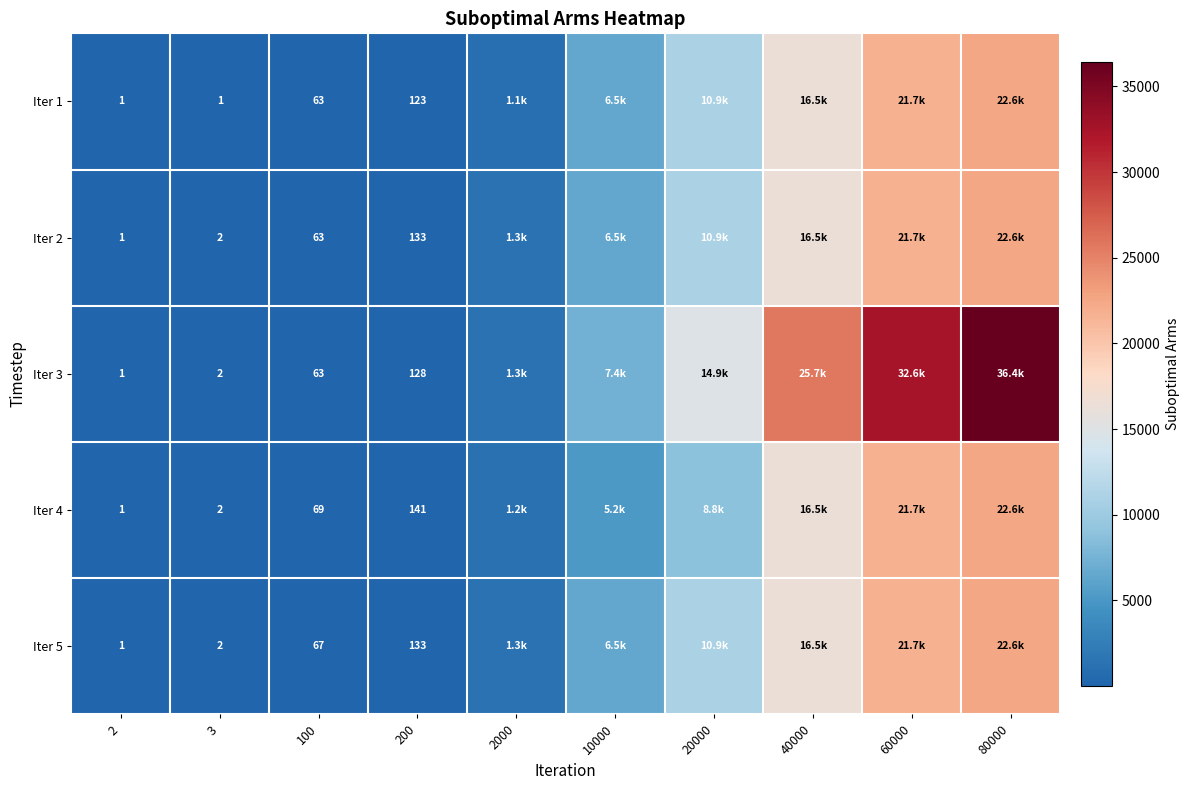

What is the total value across all series at 100?

325